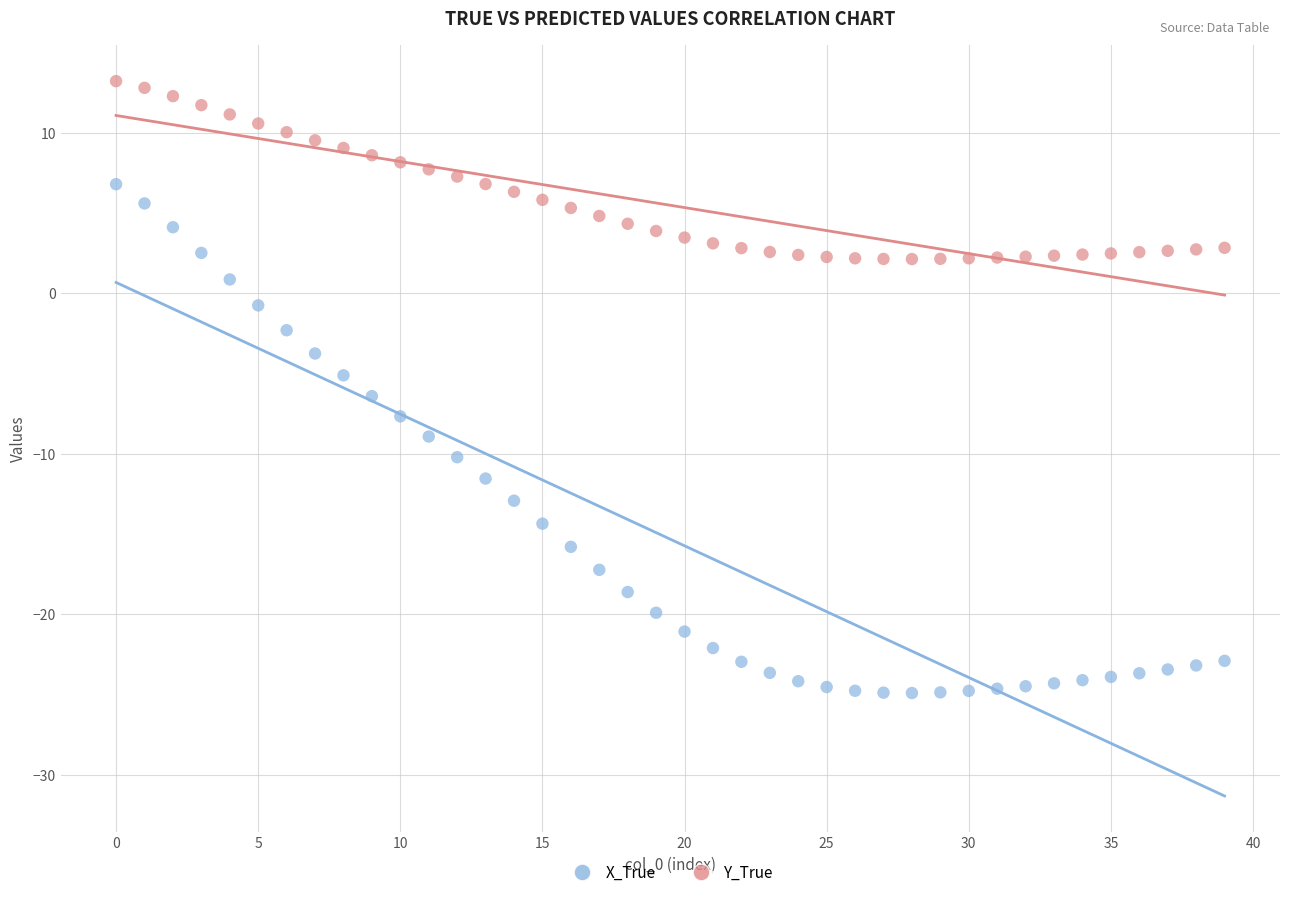

Across all data points, what is the range of Y values (max minus min)?

38.1